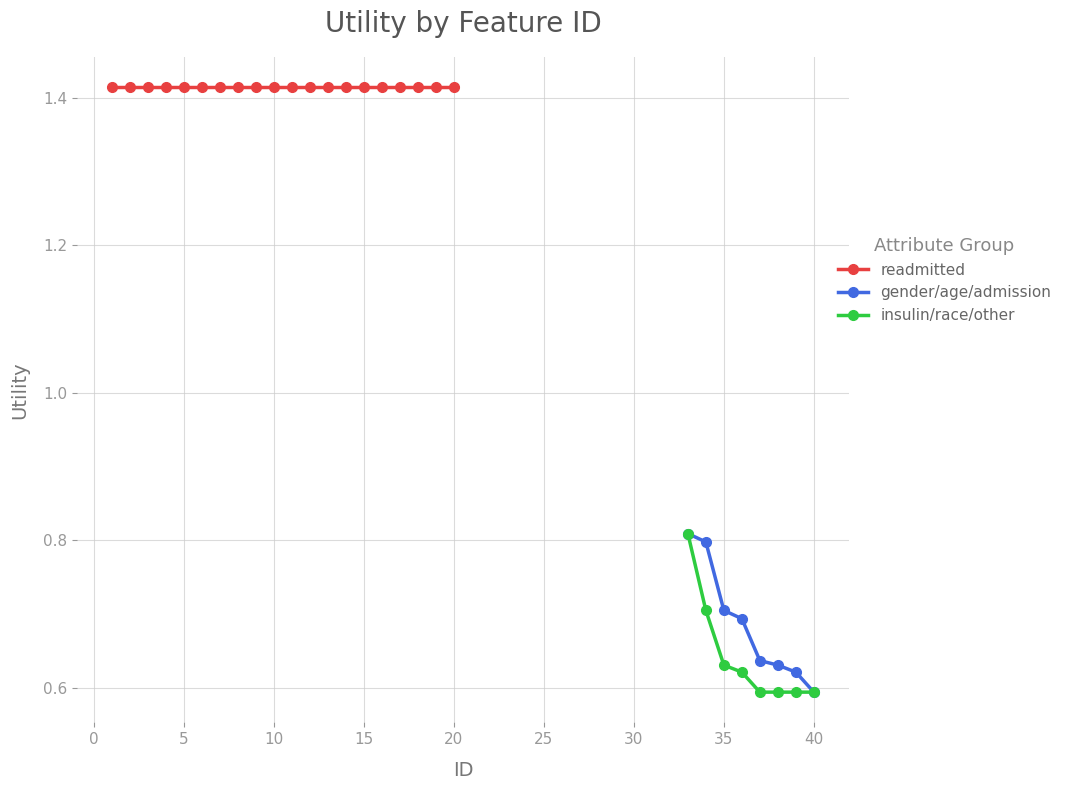

What are all the series names shown in the legend?

readmitted, gender/age/admission, insulin/race/other